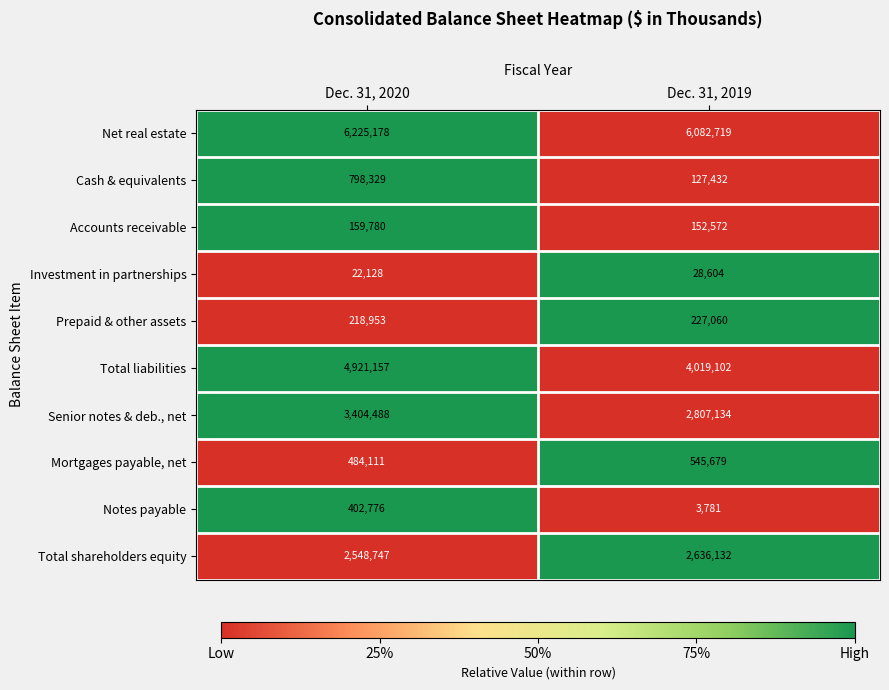

What is the approximate value of Net real estate at Dec. 31, 2020?

6225178